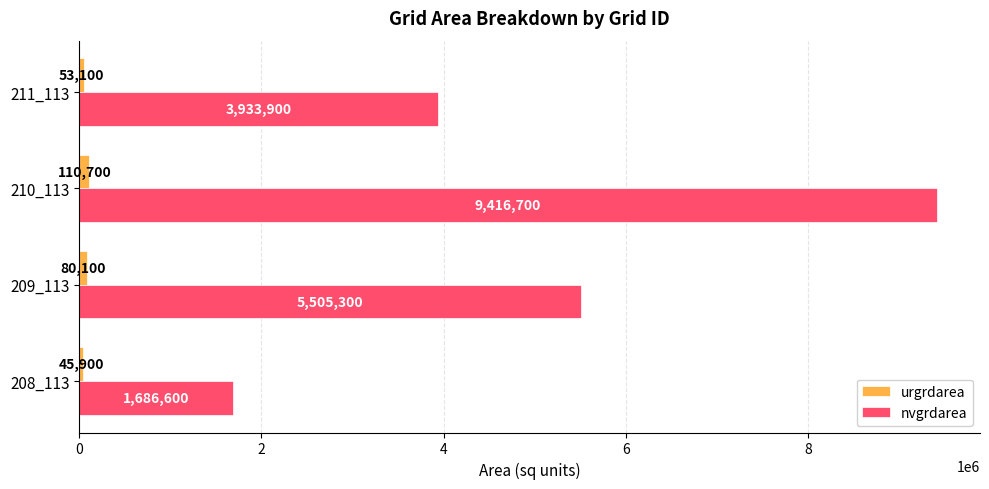

Between 208_113 and 210_113, which series saw the biggest shift?

nvgrdarea